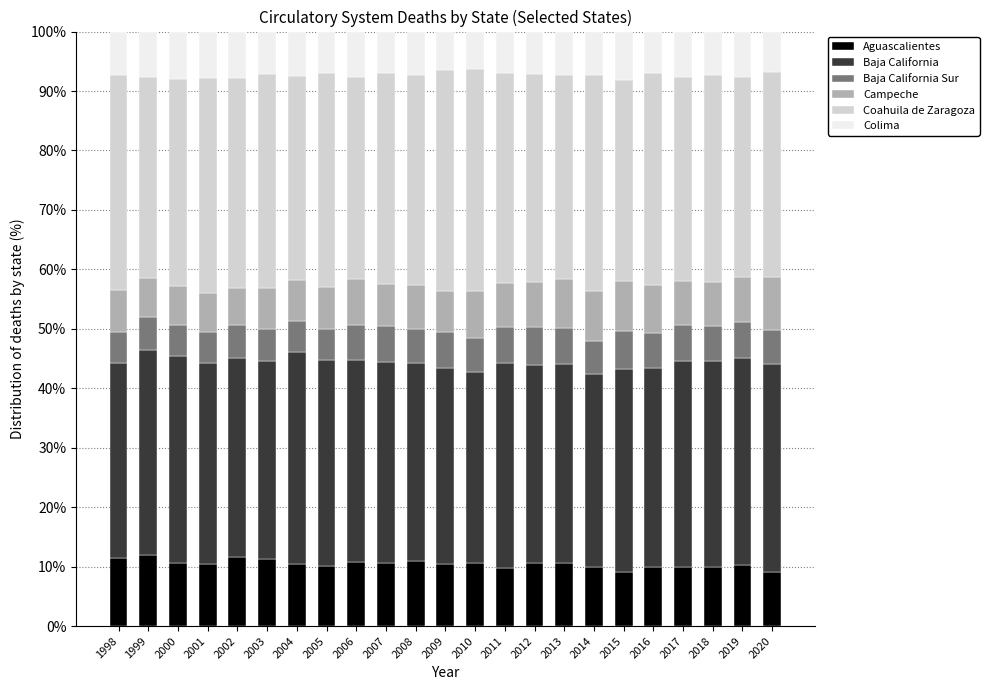

What is the sum of the Aguascalientes values at 2006 and 2011?

20.6